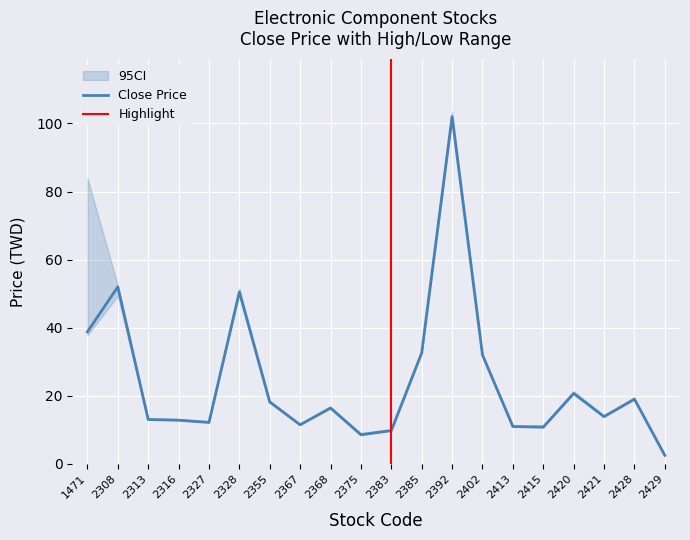

True or false: Close Price has a value of 11.0 at 2413.

True